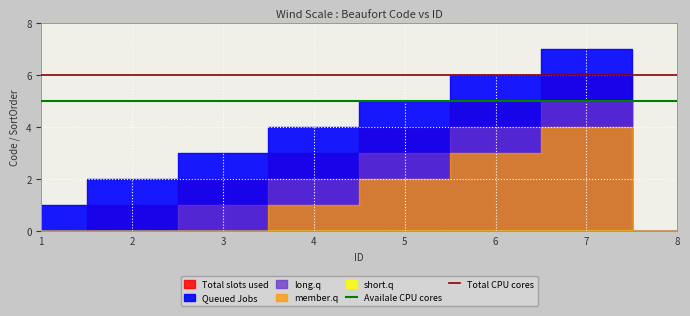

Where is Total CPU cores nearest to the value 6?

1